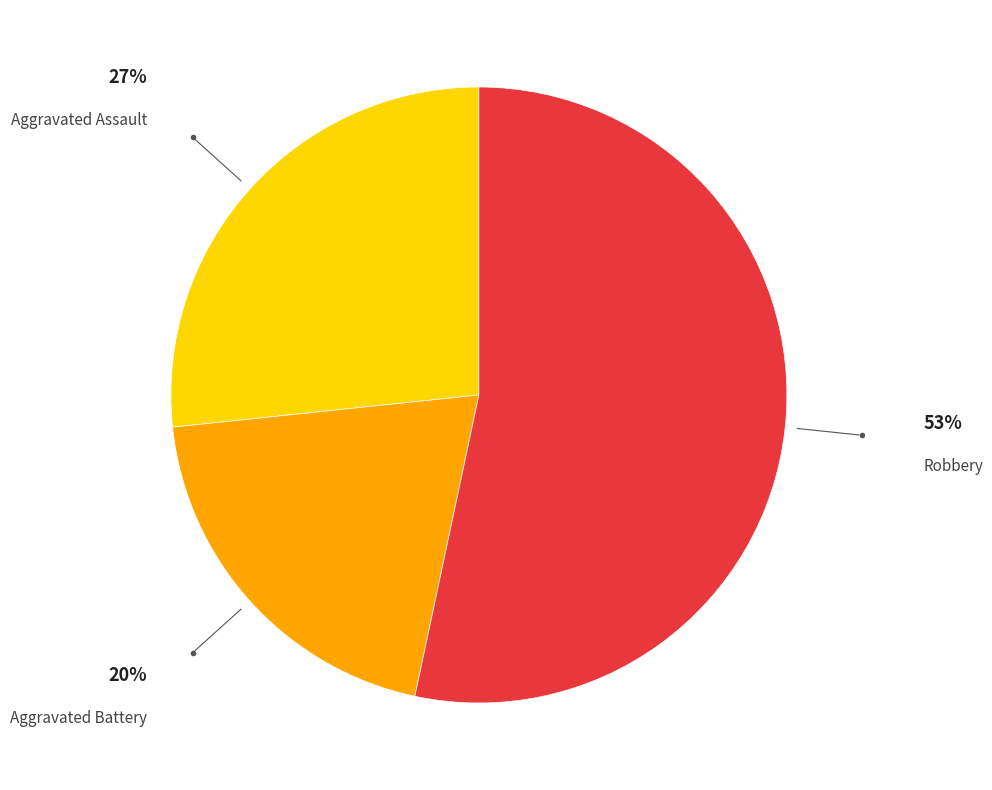

Is there a majority slice in this chart?

Yes